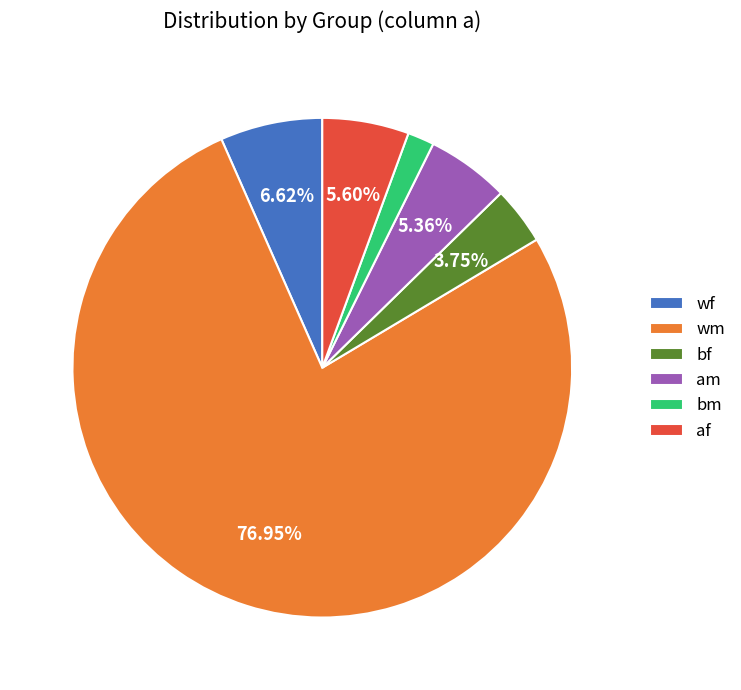

Combined, do wf and bm account for over 50%?

No